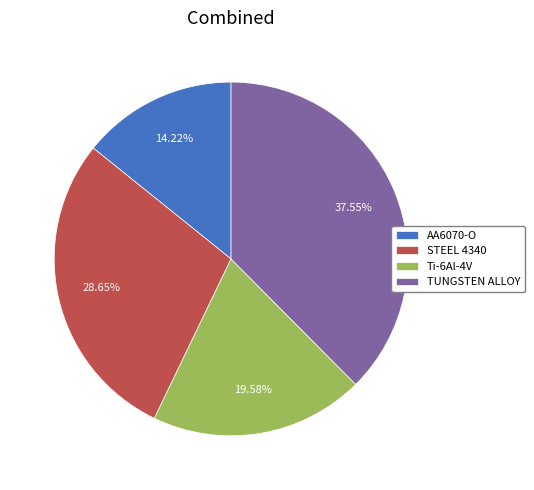

Is there any slice that represents more than half of the pie?

No